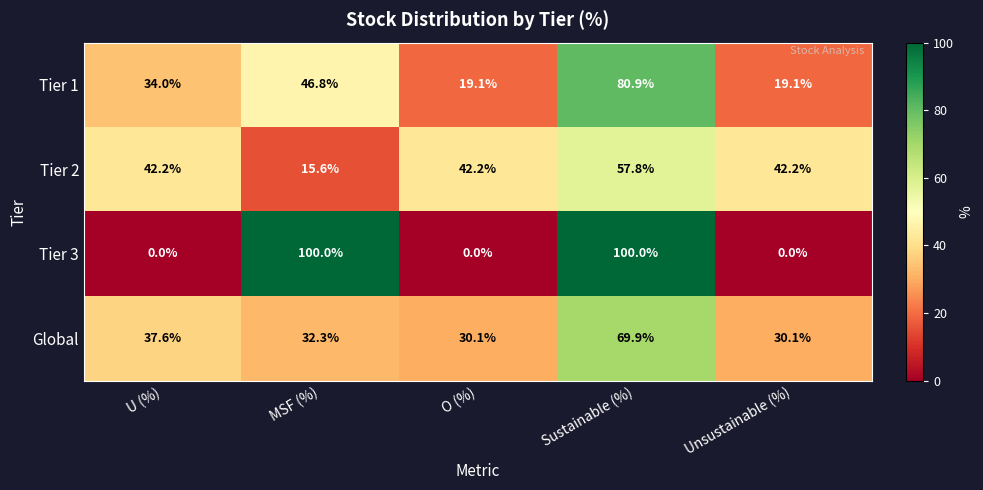

The value of Tier 1 at O (%) is 28.1. True or false?

False